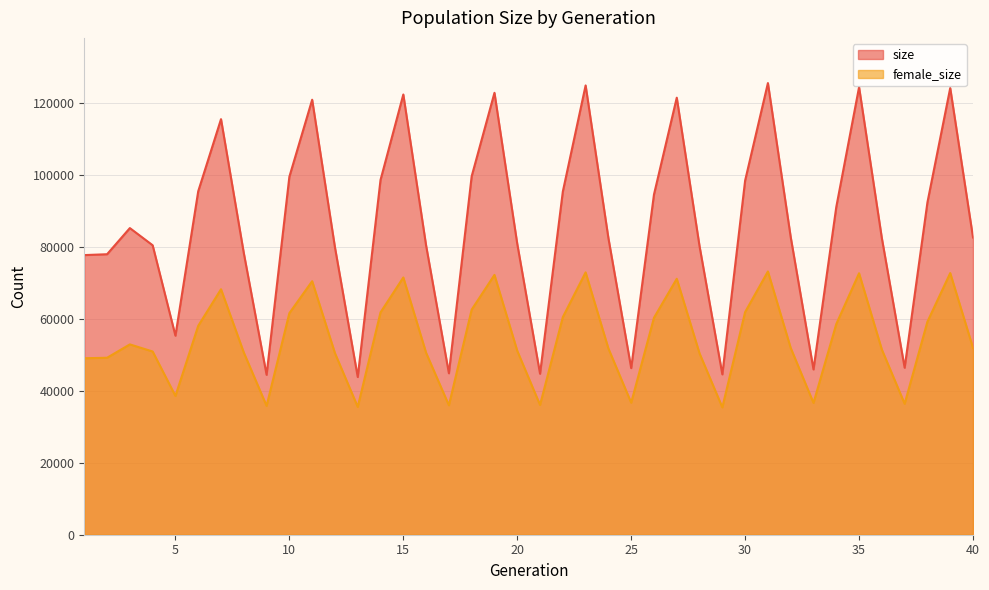

How many distinct data groups are displayed?

2